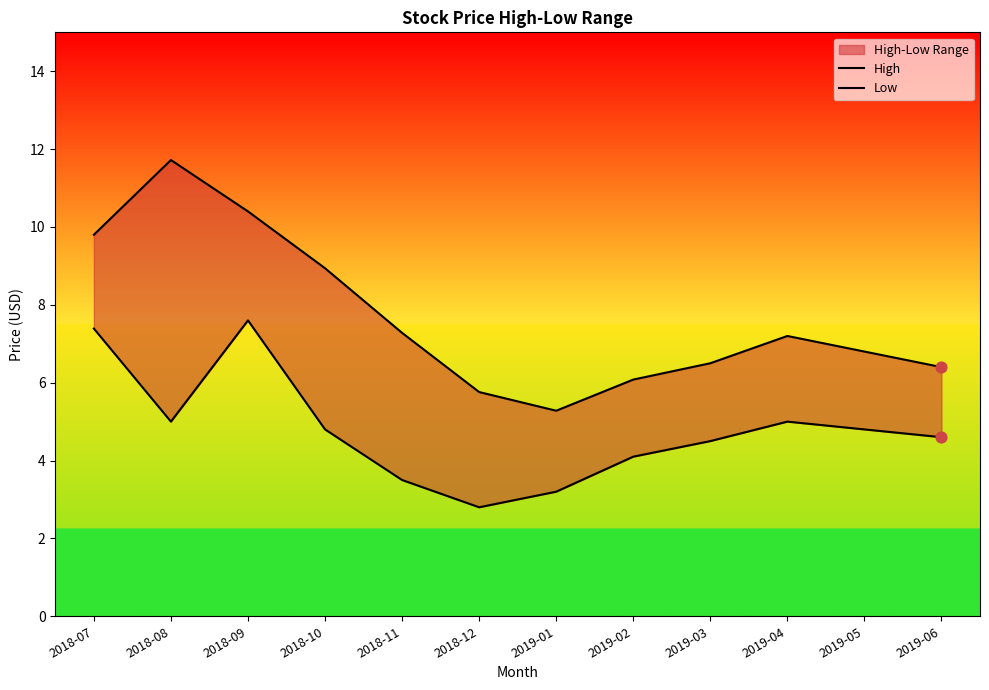

Which series reaches the minimum Y coordinate?

Low